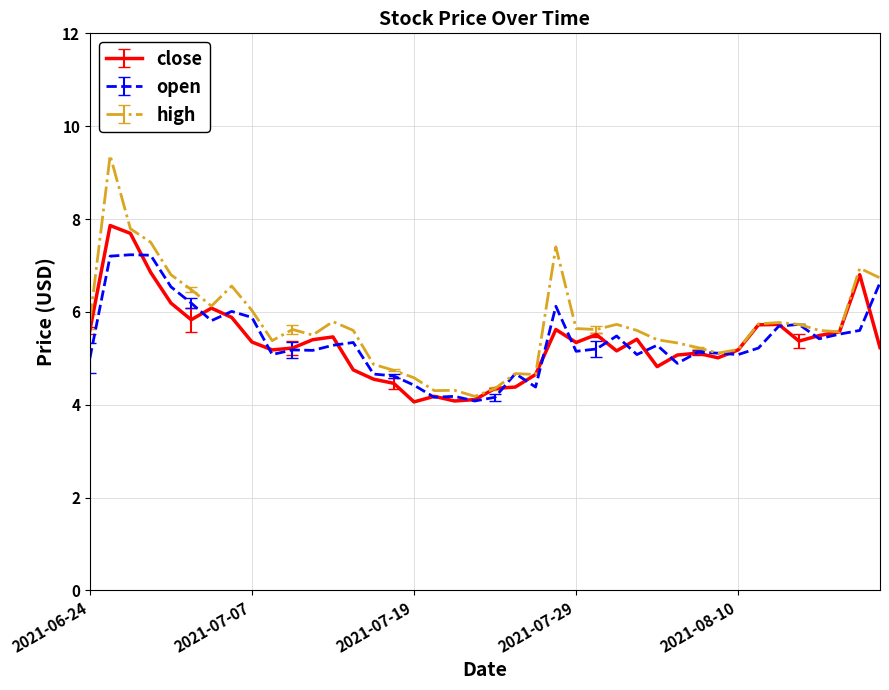

Rank the series by their maximum value, from highest to lowest.

high, close, open